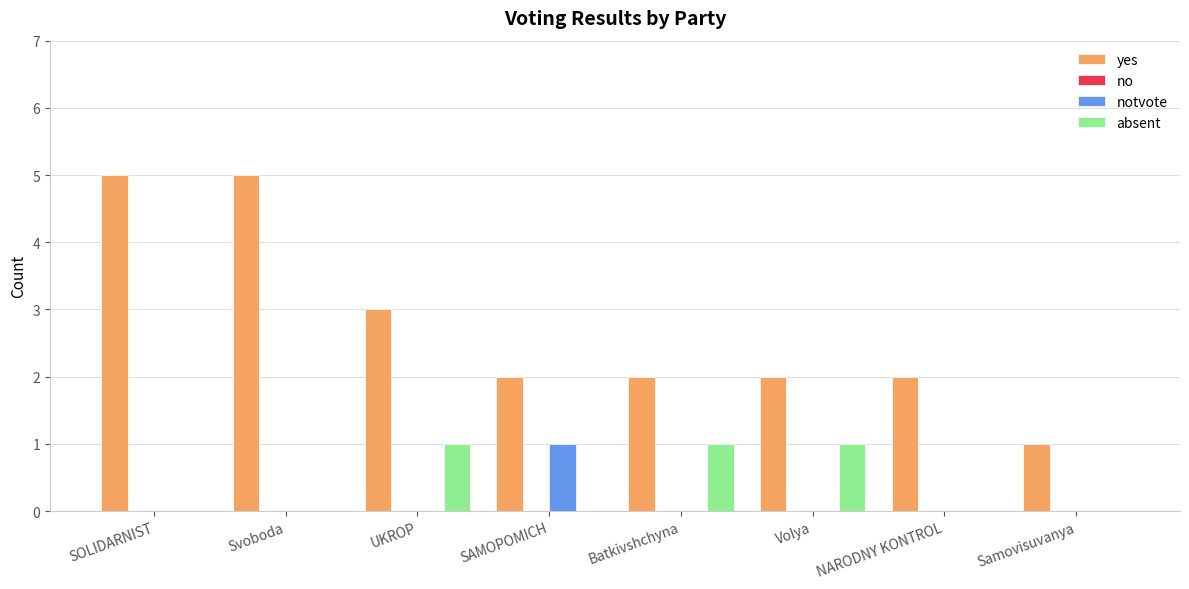

Is it true that notvote equals 0 at Volya?

True